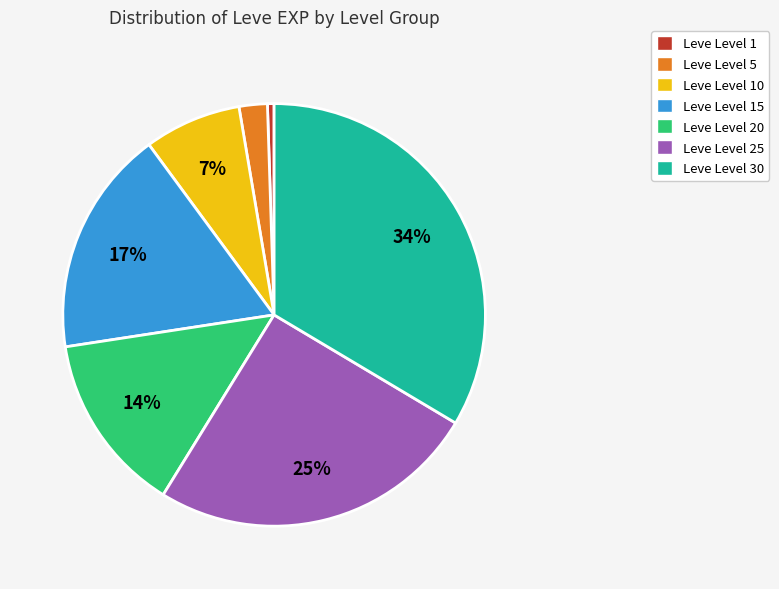

The Leve Level 20 slice represents 14% of the pie. True or false?

True